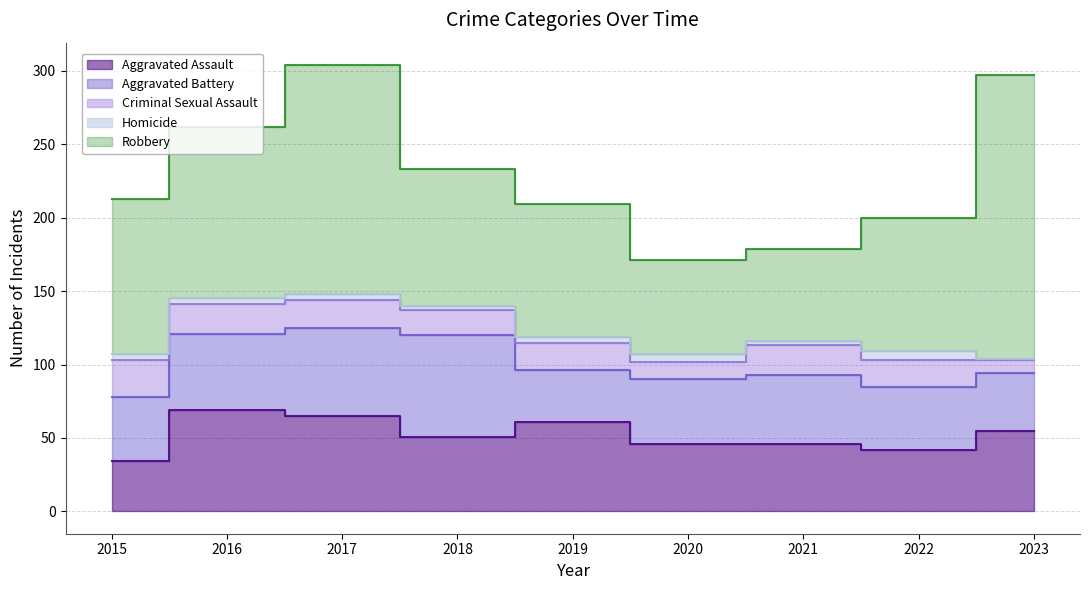

What is the sum of all Aggravated Battery values?

433